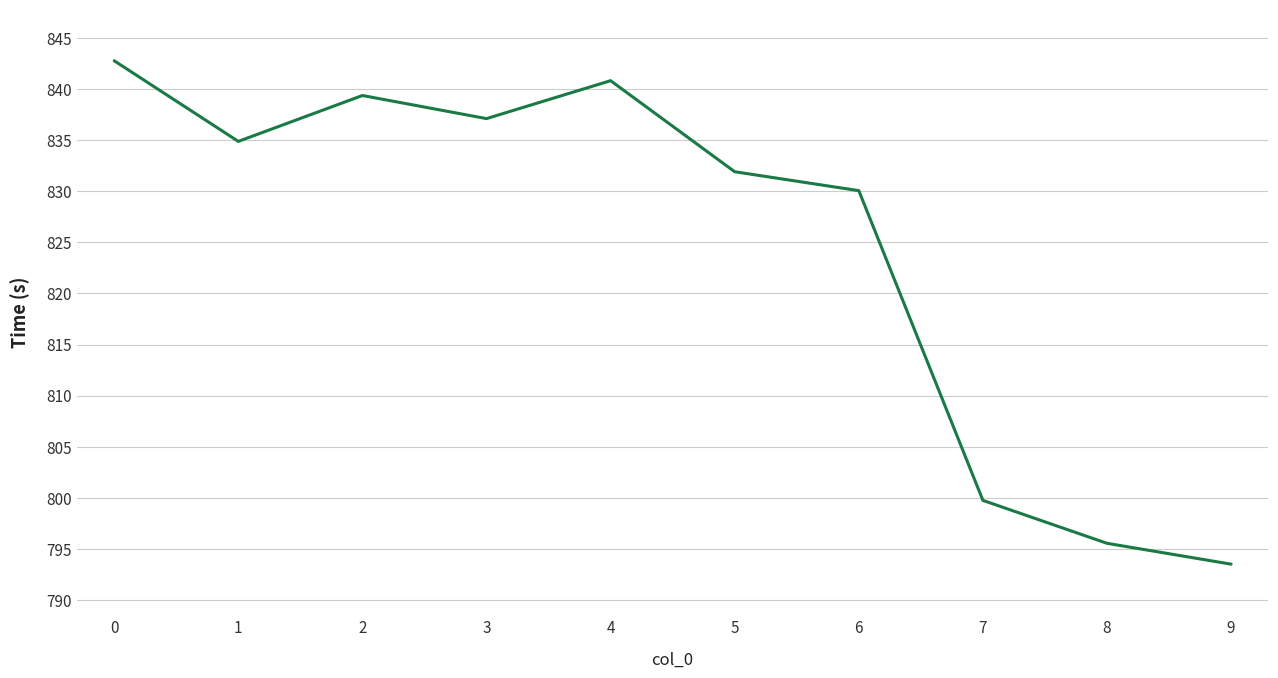

How many values exceed 834?

5